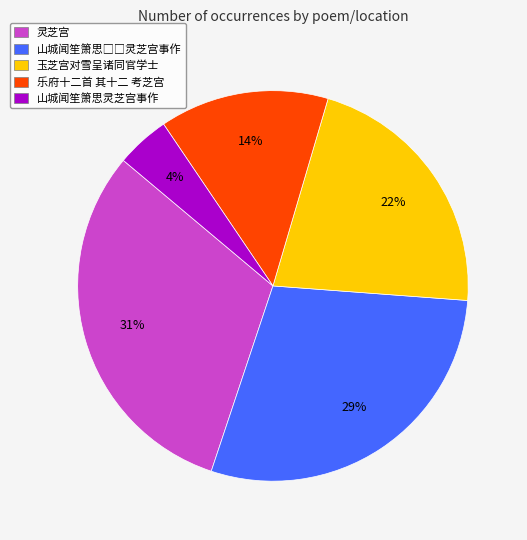

To the nearest percent, what is the difference between the largest and smallest slice percentages?

27%